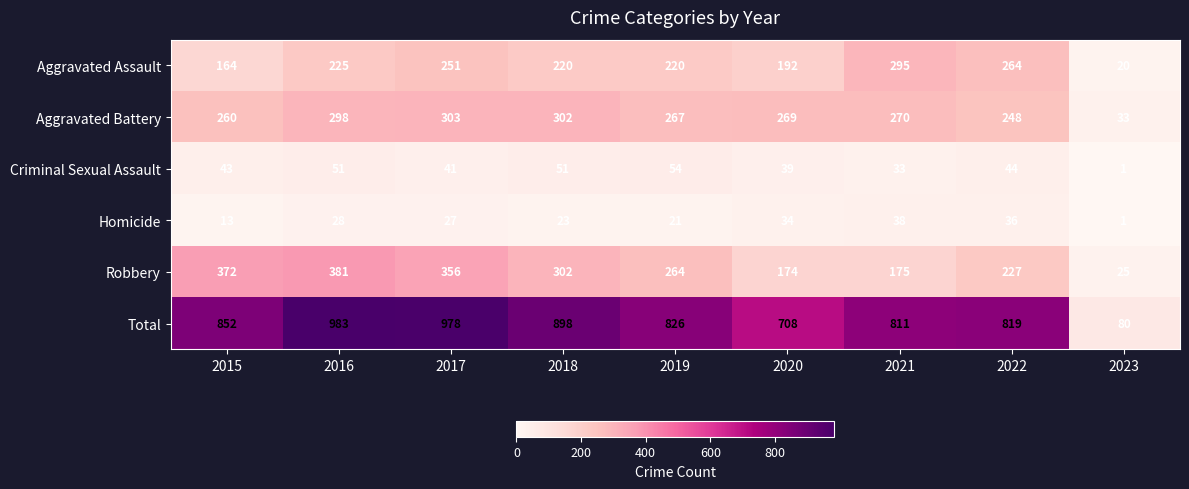

What is the difference between the second highest and second lowest values in the Homicide series?

23